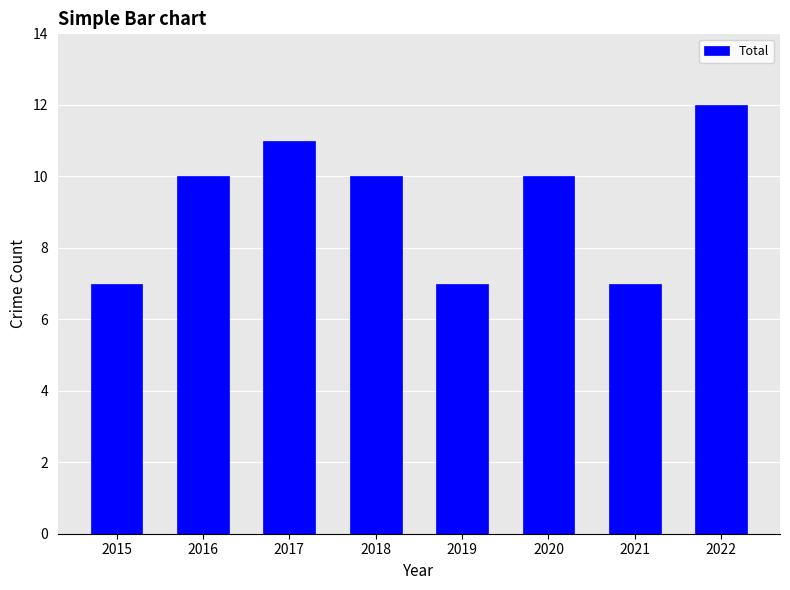

Is it true that the value at 2020 is 10?

True